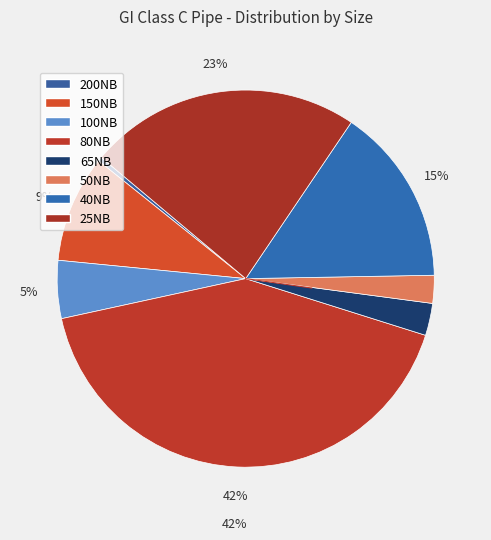

Count the number of slices in the pie.

8